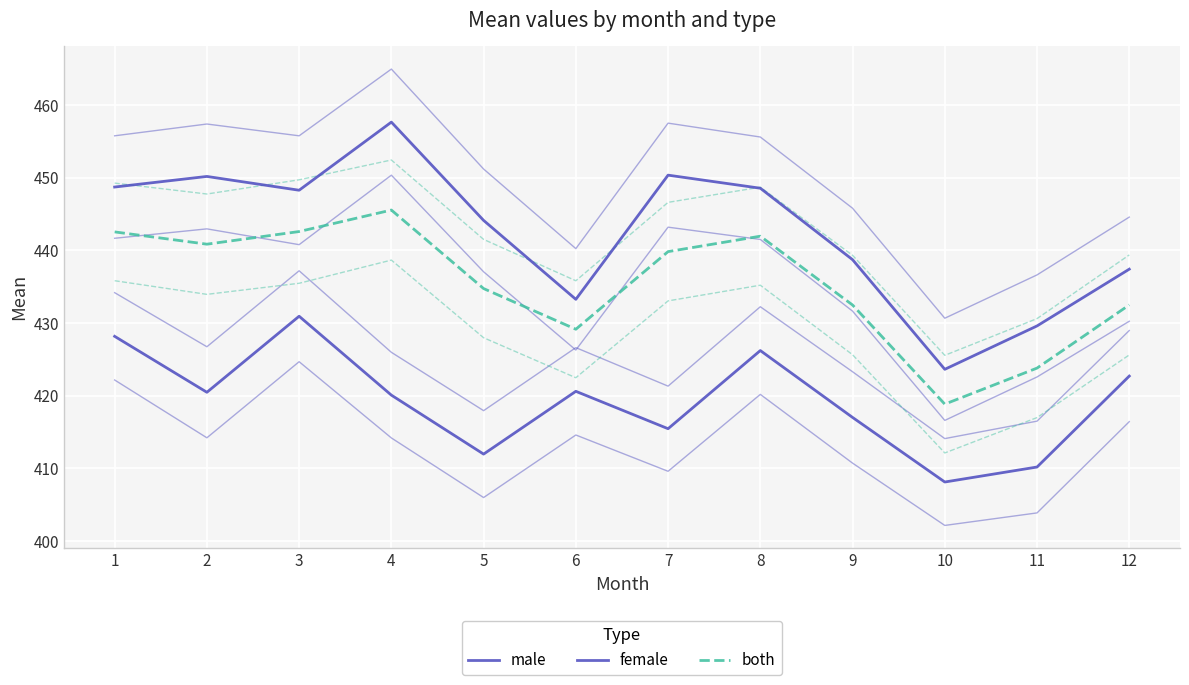

What is the difference between the maximum and minimum values in the male series?

22.8